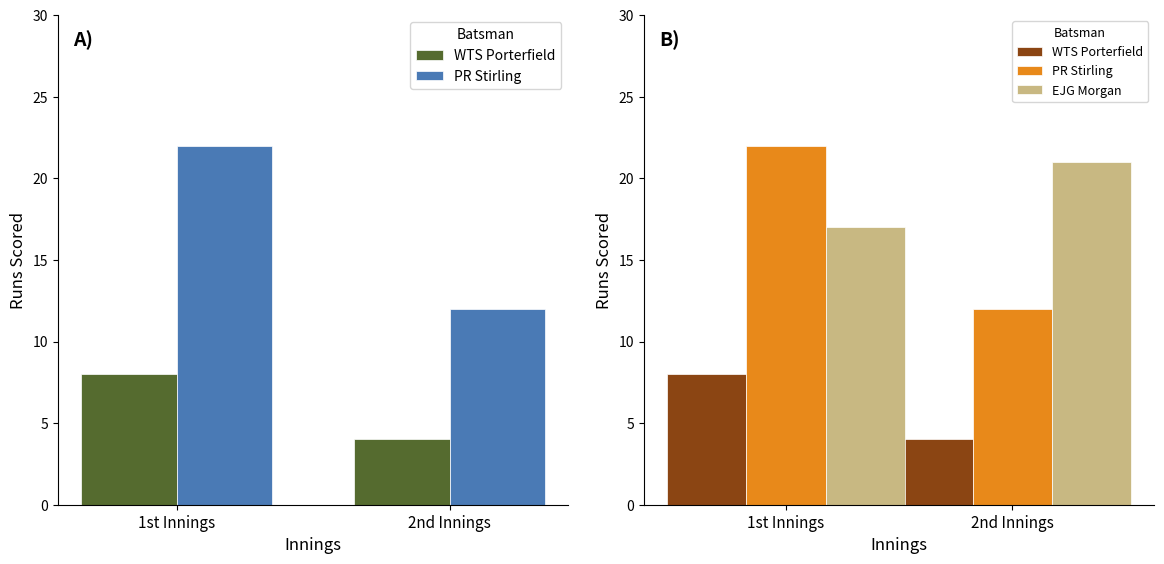

Reading left to right, list all the values displayed in this chart.

WTS Porterfield: 8	4
PR Stirling: 22	12
EJG Morgan: 17	21